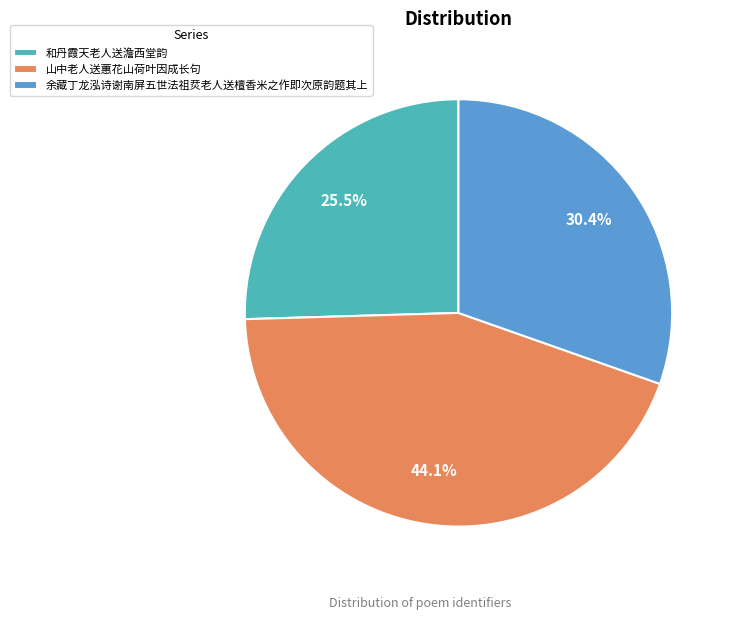

To the nearest percent, what is the average slice percentage?

33%